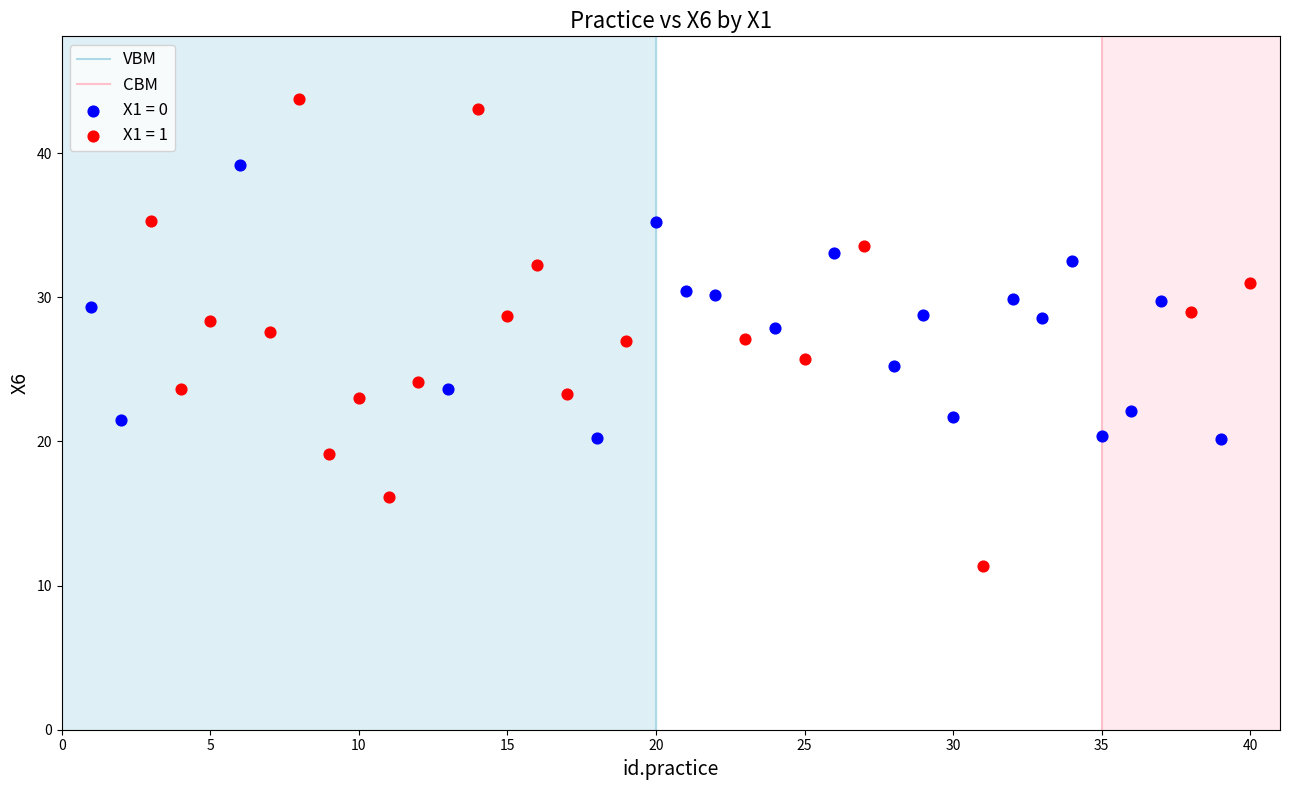

Which series contains the lowest Y value?

X1 = 1